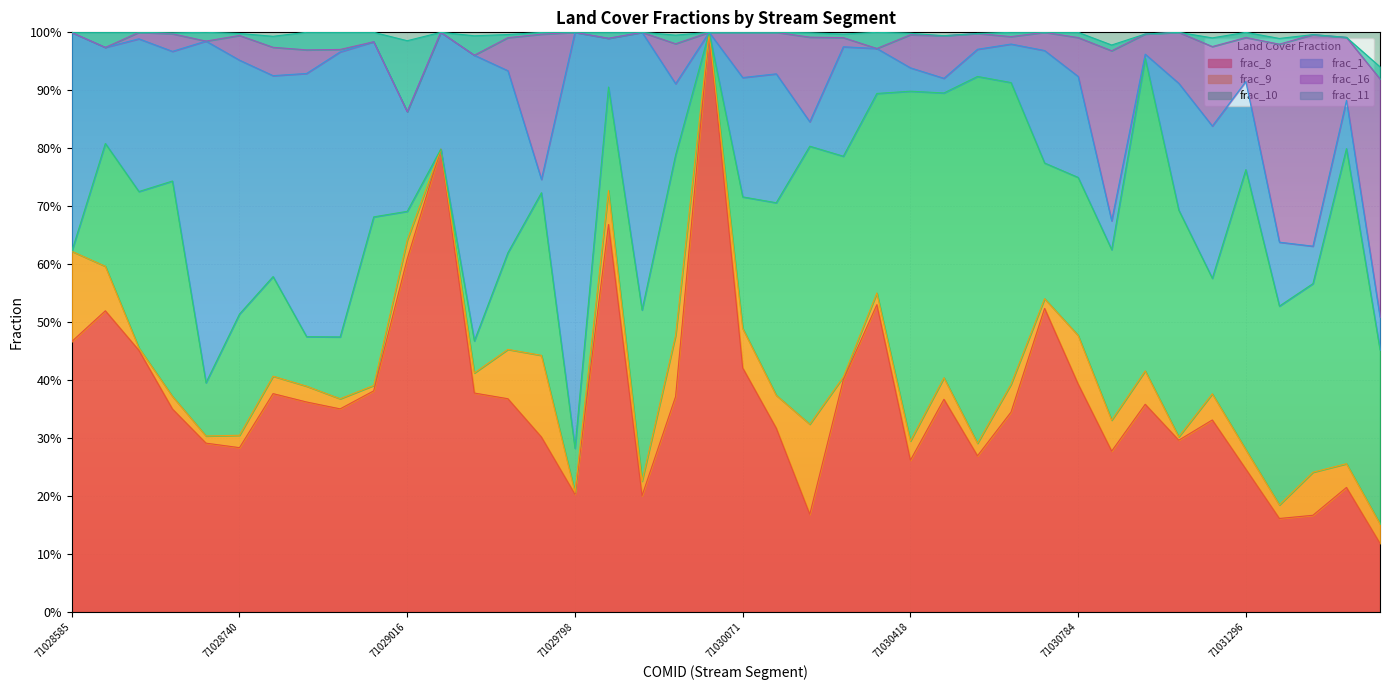

True or false: frac_11 and frac_1 intersect in this chart.

False